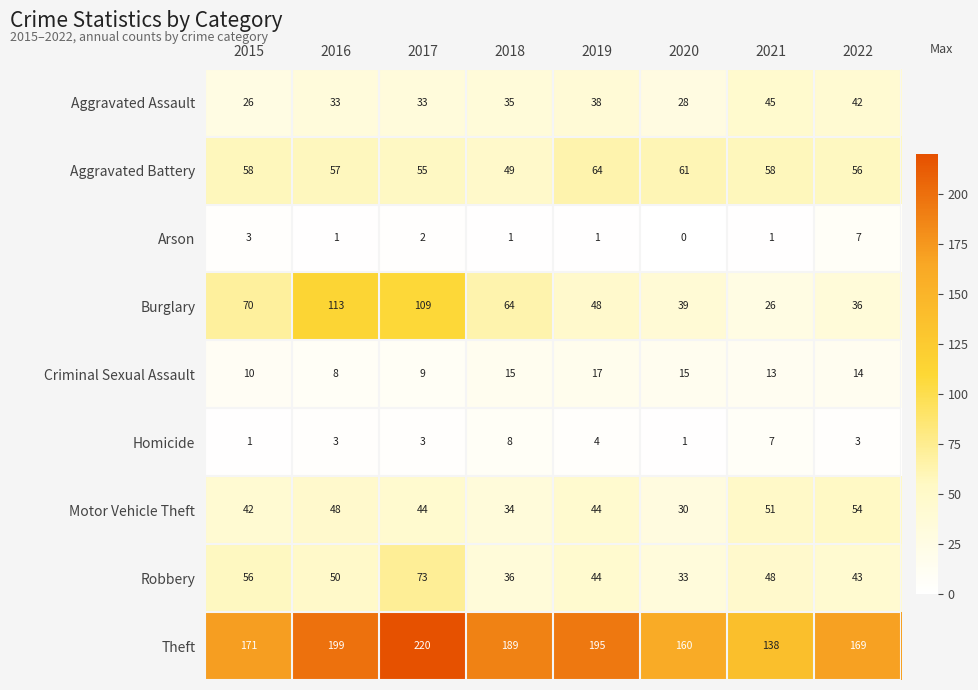

True or false: Theft has a value of 116 at 2018.

False